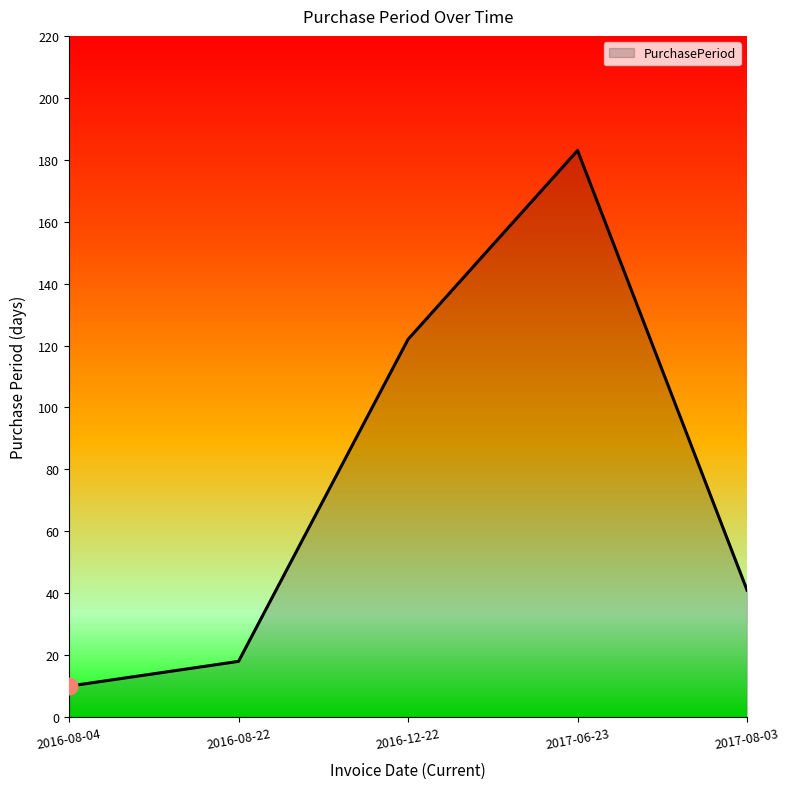

Rank the categories by value from lowest to highest.

2016-08-04, 2016-08-22, 2017-08-03, 2016-12-22, 2017-06-23